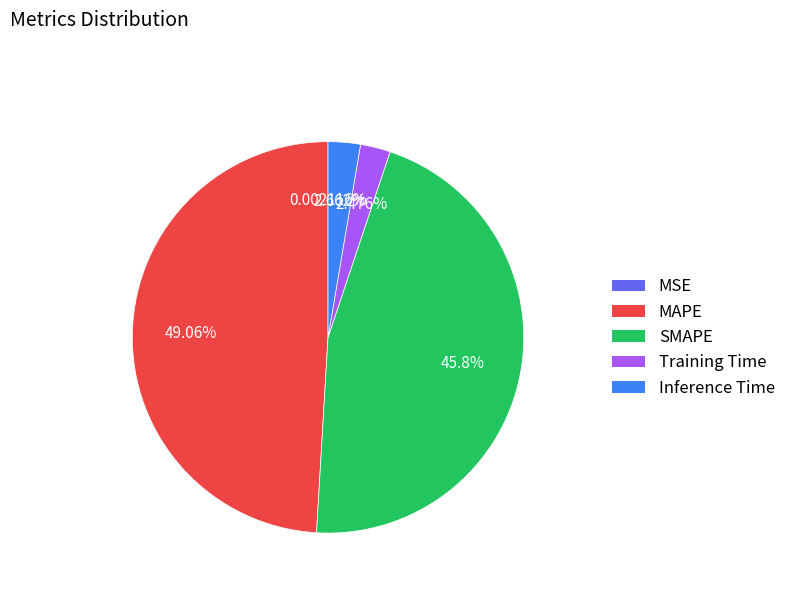

Combined, do SMAPE and MAPE account for over 50%?

Yes